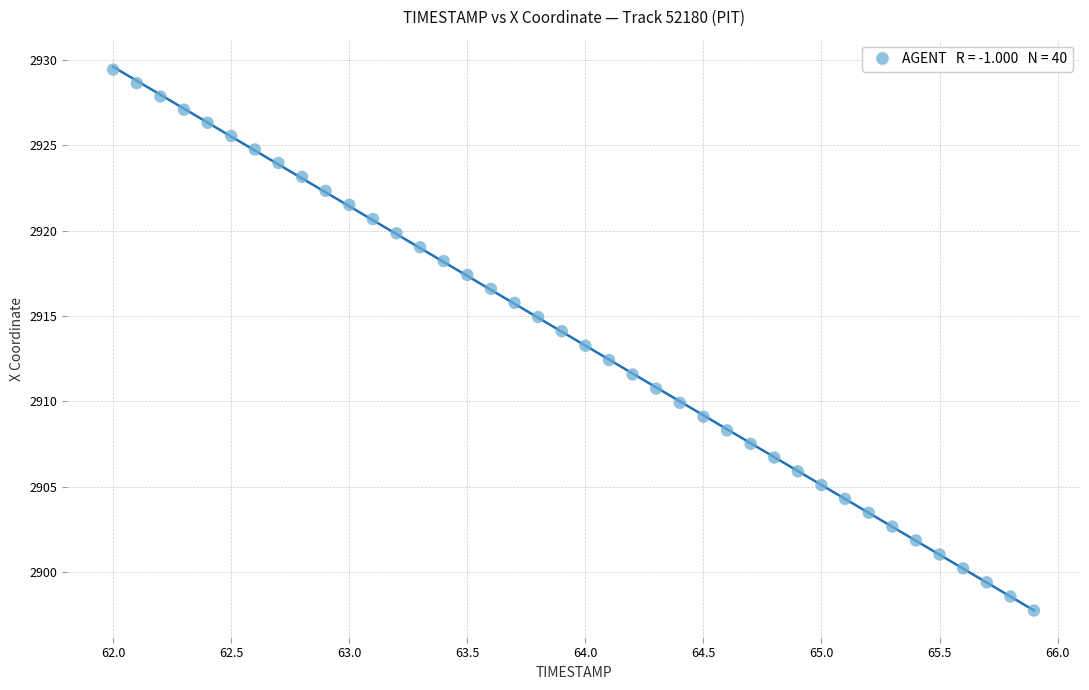

What is the range of X values (max minus min)?

3.9